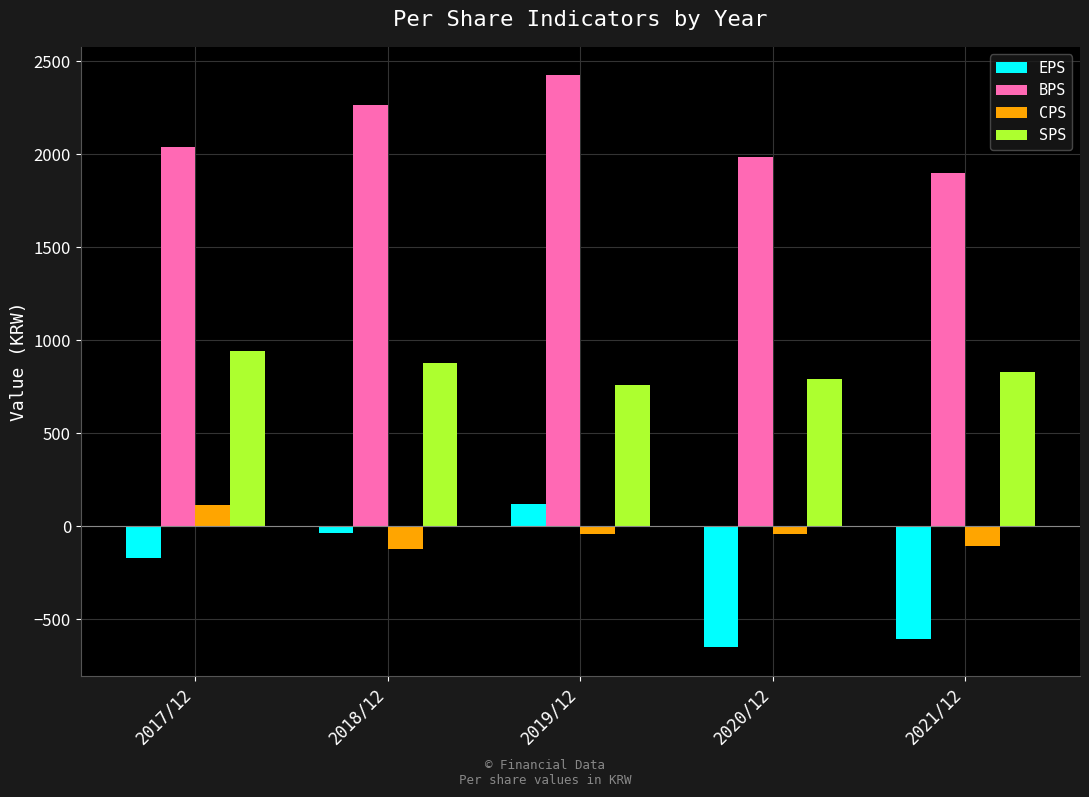

At which label does CPS reach its peak?

2017/12